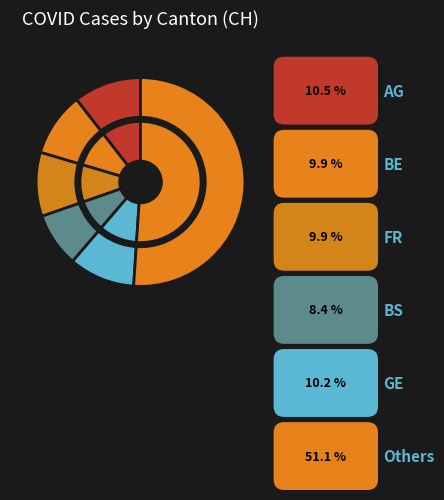

How many segments does this pie chart have?

12